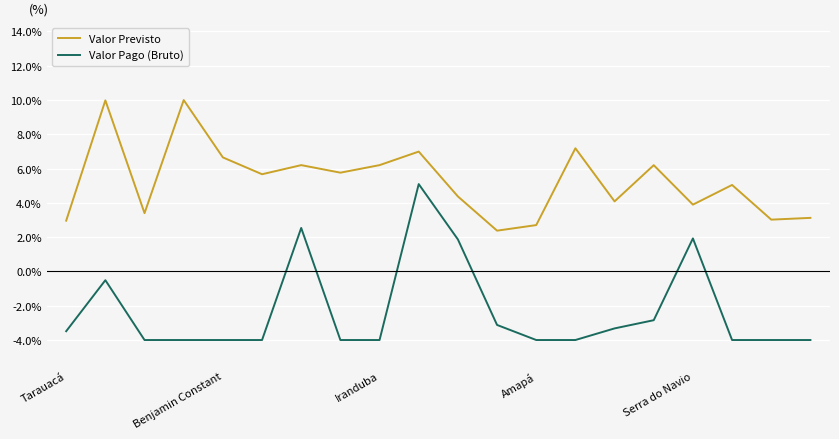

What is the difference between the maximum and minimum values in the Valor Previsto series?

7.6